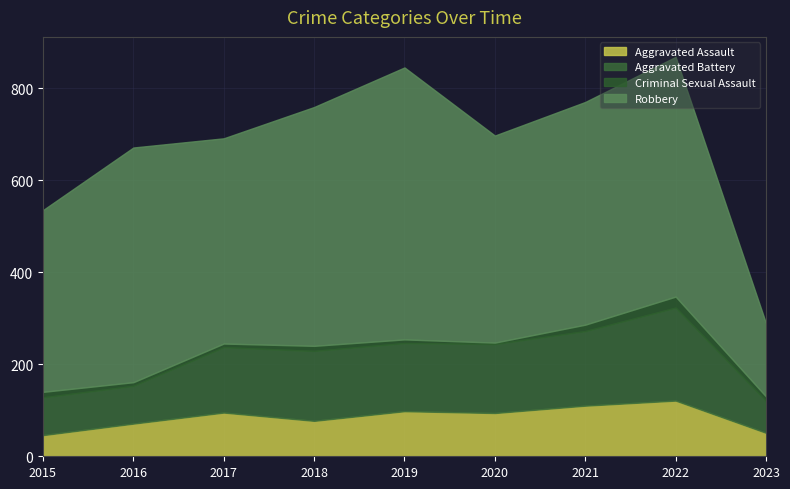

Is it true that Criminal Sexual Assault equals 2 at 2016?

False